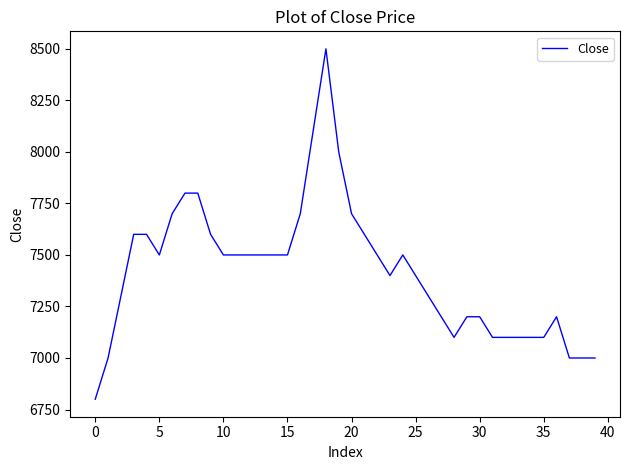

Reading left to right, extract all data points from this chart.

6800	7000	7300	7600	7600	7500	7700	7800	7800	7600	7500	7500	7500	7500	7500	7500	7700	8100	8500	8000	7700	7600	7500	7400	7500	7400	7300	7200	7100	7200	7200	7100	7100	7100	7100	7100	7200	7000	7000	7000